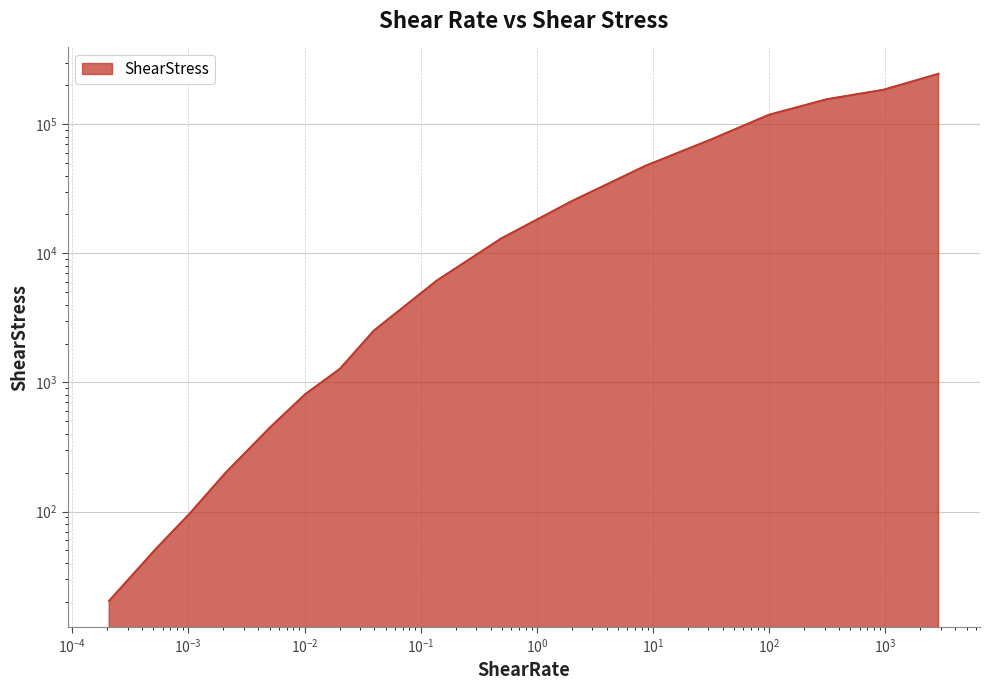

At which category does the chart reach its peak across all series?

2871.55996876426